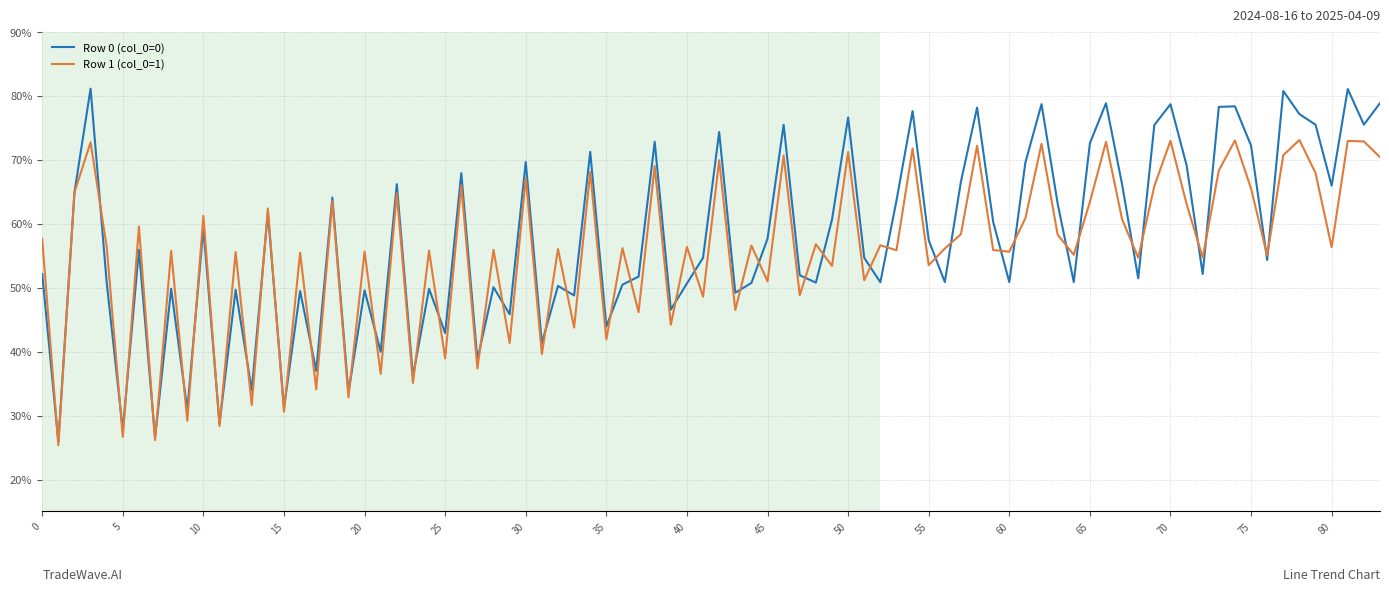

Which series has the largest total across all categories?

Row 0 (col_0=0)